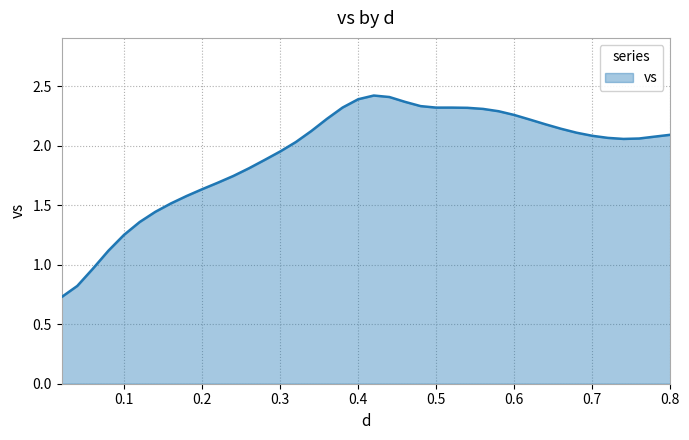

What is the smallest value displayed?

0.7